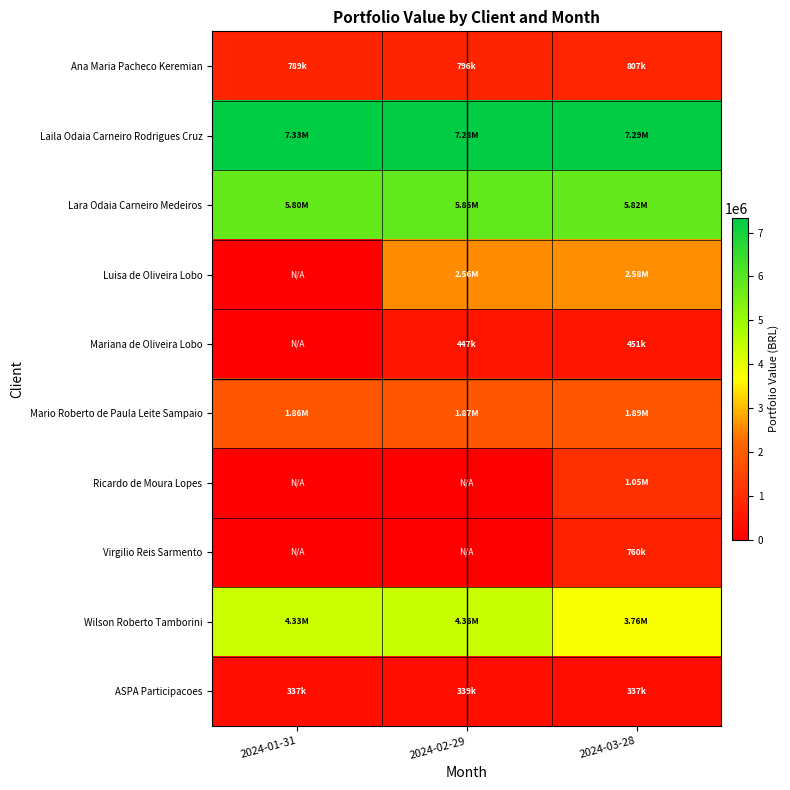

Reading left to right, what are all the values shown in this chart?

Ana Maria Pacheco Keremian: 2024-01-31=788851.1	2024-02-29=795557.3	2024-03-28=807150.0
Laila Odaia Carneiro Rodrigues Cruz: 2024-01-31=7332497.8	2024-02-29=7282506.0	2024-03-28=7292274.0
Lara Odaia Carneiro Medeiros: 2024-01-31=5797318.0	2024-02-29=5852482.1	2024-03-28=5818801.8
Luisa de Oliveira Lobo: 2024-01-31=0.0	2024-02-29=2561451.8	2024-03-28=2584018.8
Mariana de Oliveira Lobo: 2024-01-31=0.0	2024-02-29=446964.2	2024-03-28=450866.1
Mario Roberto de Paula Leite Sampaio: 2024-01-31=1864495.4	2024-02-29=1871711.2	2024-03-28=1890115.9
Ricardo de Moura Lopes: 2024-01-31=0.0	2024-02-29=0.0	2024-03-28=1047159.7
Virgilio Reis Sarmento: 2024-01-31=0.0	2024-02-29=0.0	2024-03-28=759514.9
Wilson Roberto Tamborini: 2024-01-31=4330001.9	2024-02-29=4359086.7	2024-03-28=3755707.4
ASPA Participacoes: 2024-01-31=336615.9	2024-02-29=339106.6	2024-03-28=336551.1